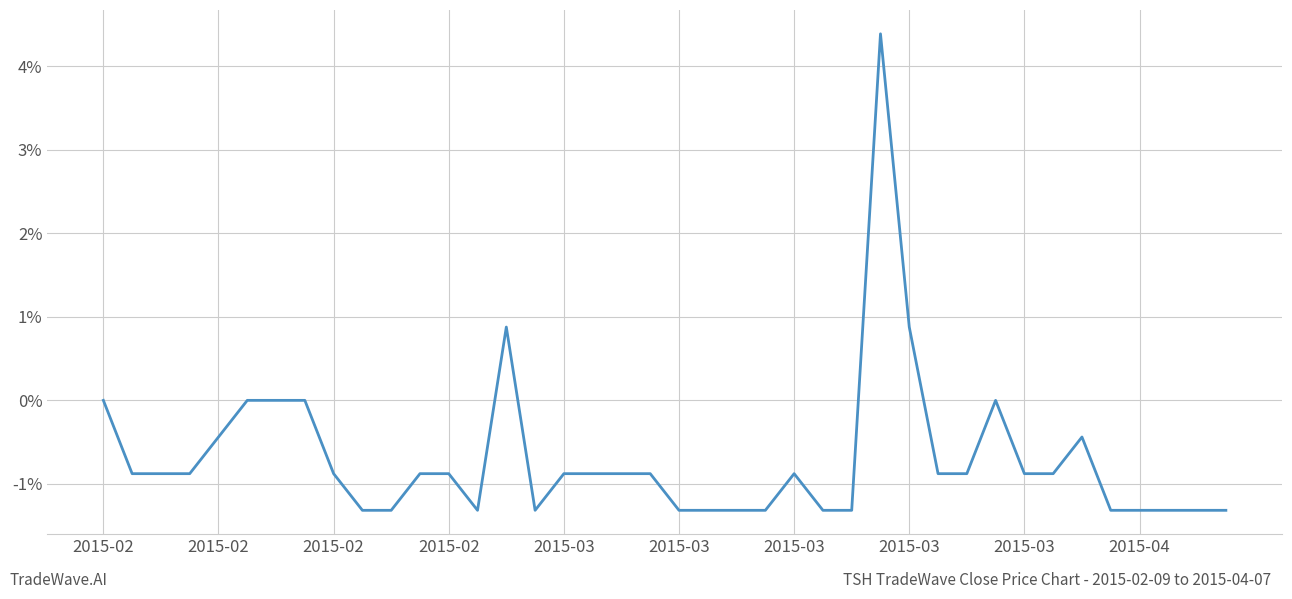

What is the difference between the maximum and minimum values?

5.7